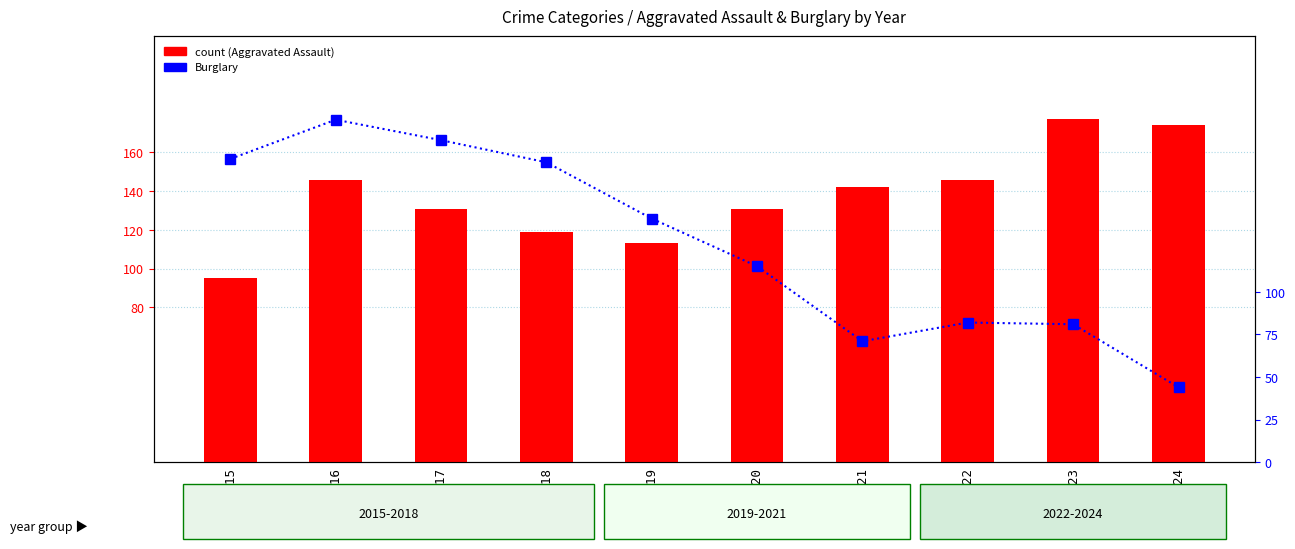

At which category is the sum across all series the highest?

2016